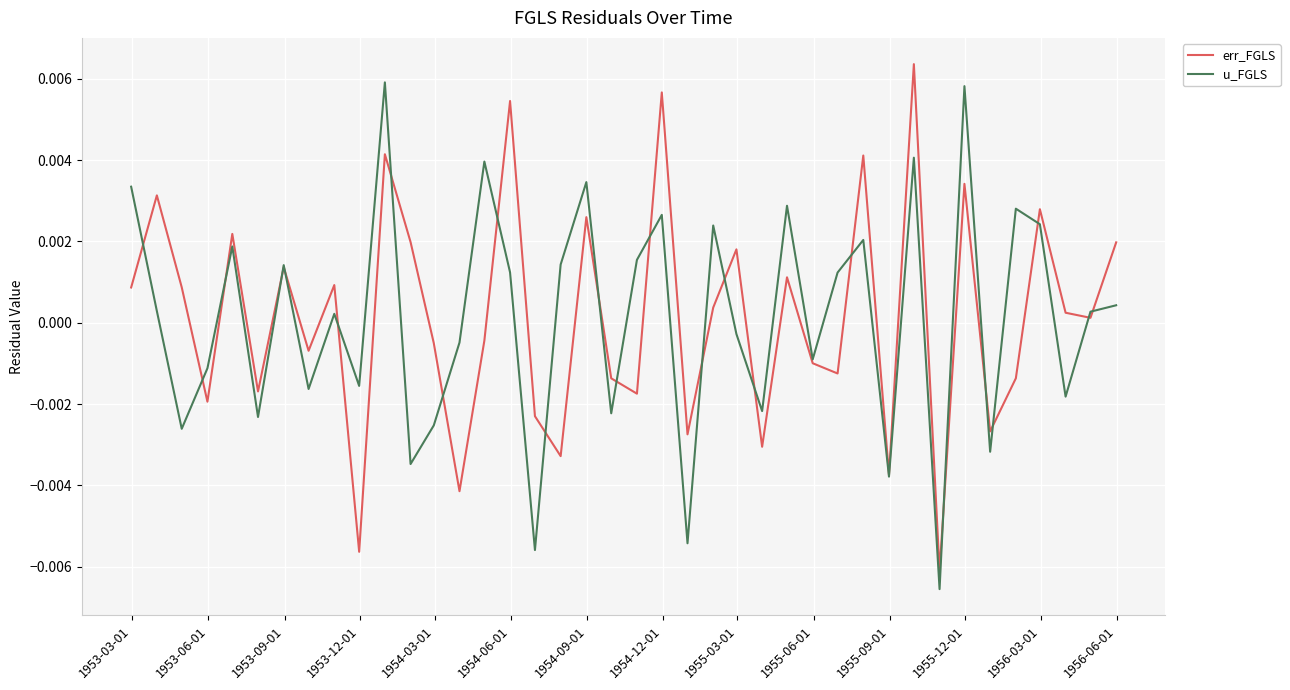

Rank the series by their maximum value, from highest to lowest.

err_FGLS, u_FGLS